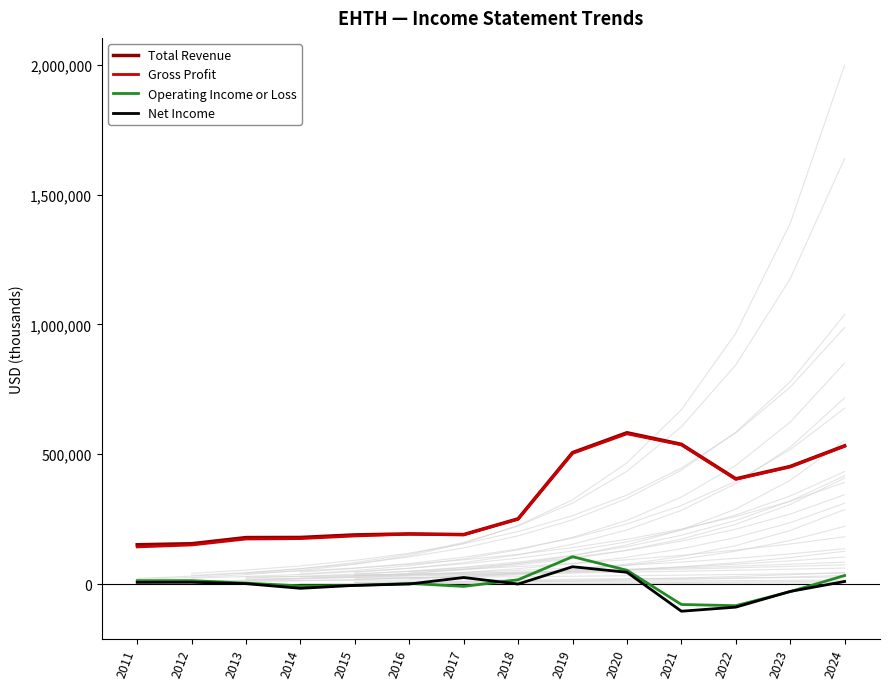

What value does the Gross Profit series have at 2024, to the nearest 100?

530600